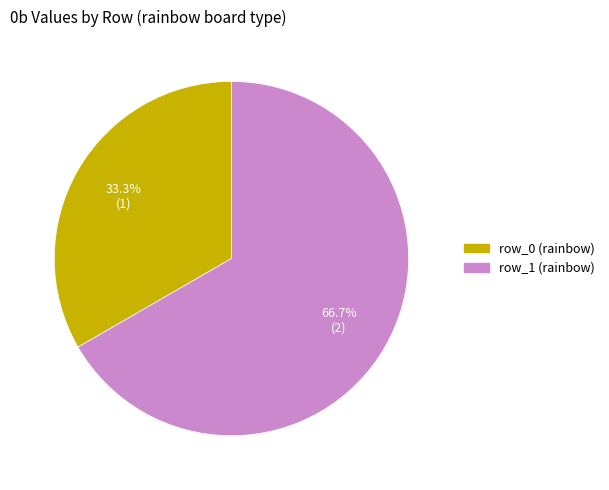

To the nearest percent, what is the combined percentage of row_0 (rainbow) and row_1 (rainbow)?

100%